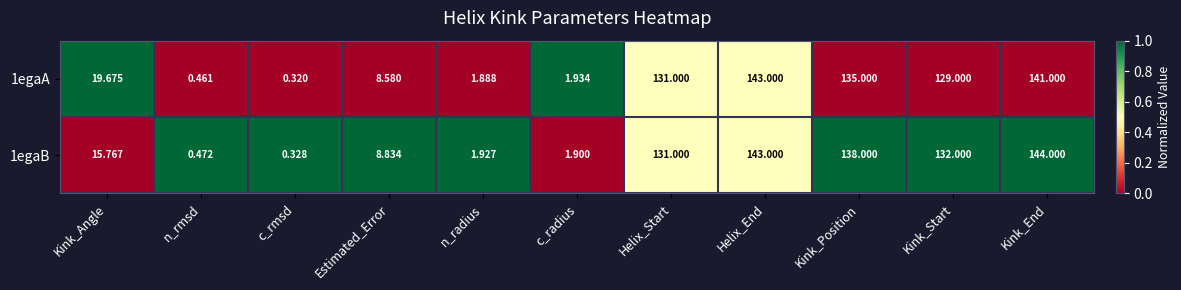

List the series in order of their peak value, highest first.

1egaB, 1egaA